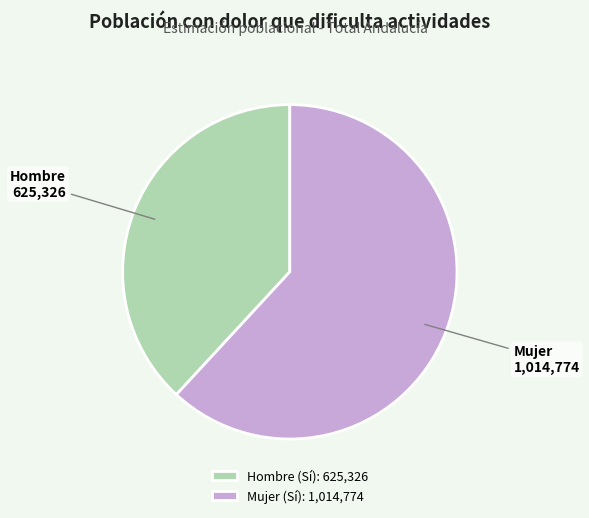

Rank the categories by value from lowest to highest.

Hombre (Sí): 625,326, Mujer (Sí): 1,014,774